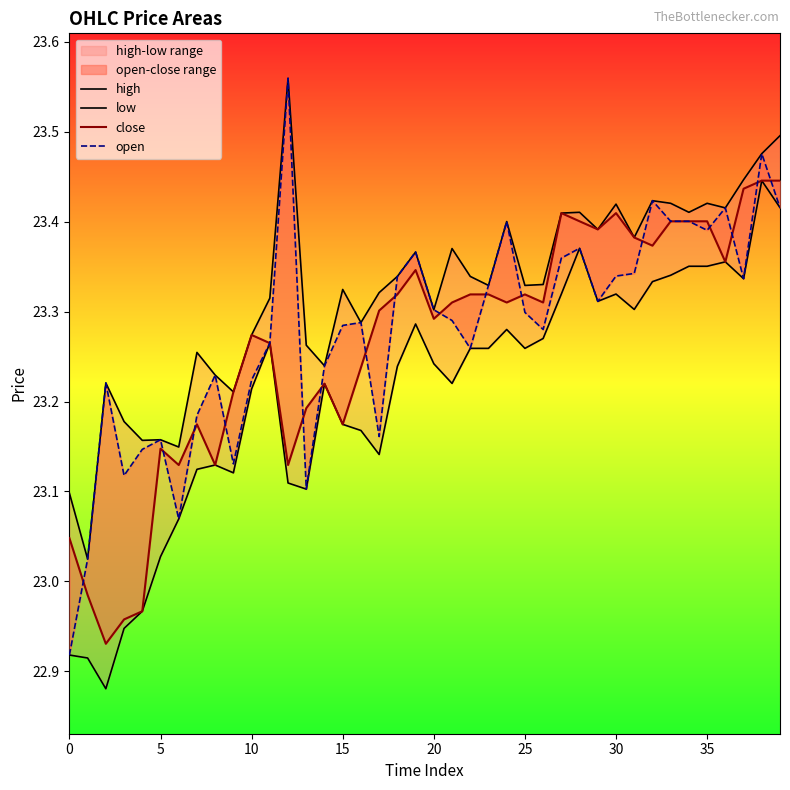

What is the label of the 30th point from the left?

29